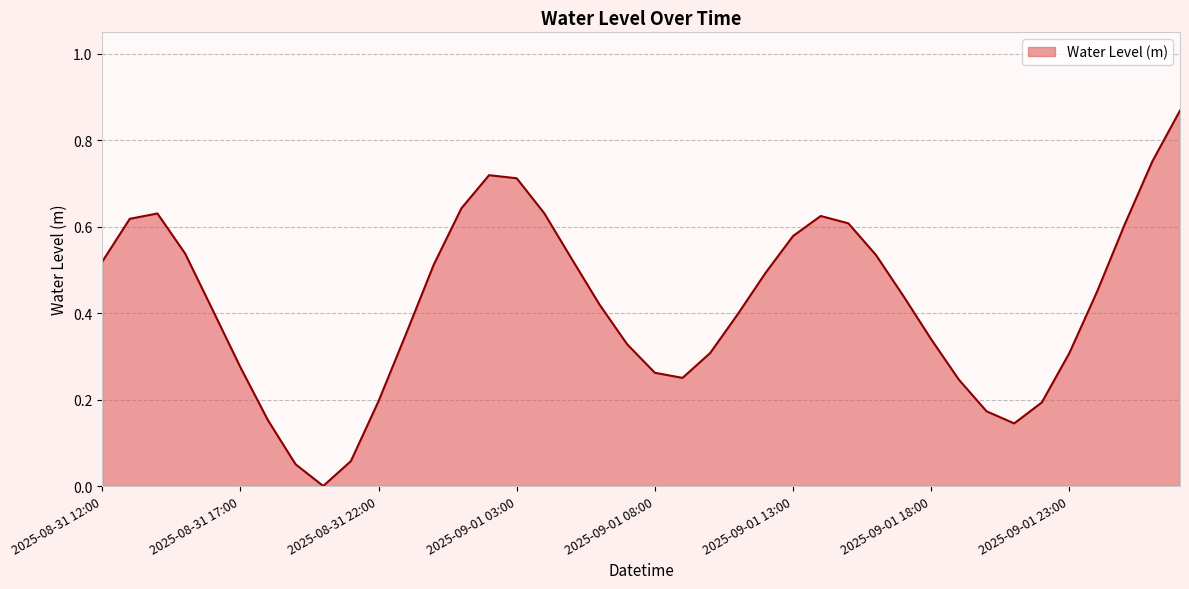

List the labels in order of value, smallest first.

2025-08-31 20:00, 2025-08-31 19:00, 2025-08-31 21:00, 2025-09-01 21:00, 2025-08-31 18:00, 2025-09-01 20:00, 2025-09-01 22:00, 2025-08-31 22:00, 2025-09-01 19:00, 2025-09-01 09:00, 2025-09-01 08:00, 2025-08-31 17:00, 2025-09-01 10:00, 2025-09-01 23:00, 2025-09-01 07:00, 2025-09-01 18:00, 2025-08-31 23:00, 2025-09-01 11:00, 2025-08-31 16:00, 2025-09-01 06:00, 2025-09-01 17:00, 2025-09-02 00:00, 2025-09-01 12:00, 2025-09-01 00:00, 2025-08-31 12:00, 2025-09-01 05:00, 2025-09-01 16:00, 2025-08-31 15:00, 2025-09-01 13:00, 2025-09-02 01:00, 2025-09-01 15:00, 2025-08-31 13:00, 2025-09-01 14:00, 2025-08-31 14:00, 2025-09-01 04:00, 2025-09-01 01:00, 2025-09-01 03:00, 2025-09-01 02:00, 2025-09-02 02:00, 2025-09-02 03:00